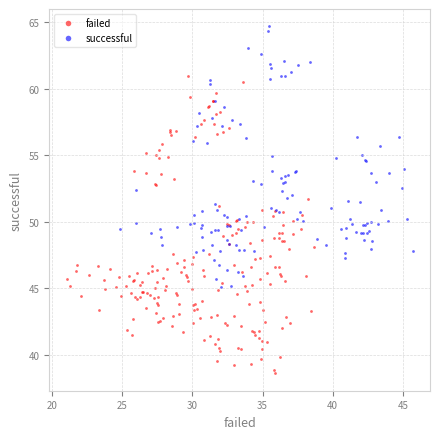

Which series contains the highest Y value?

successful